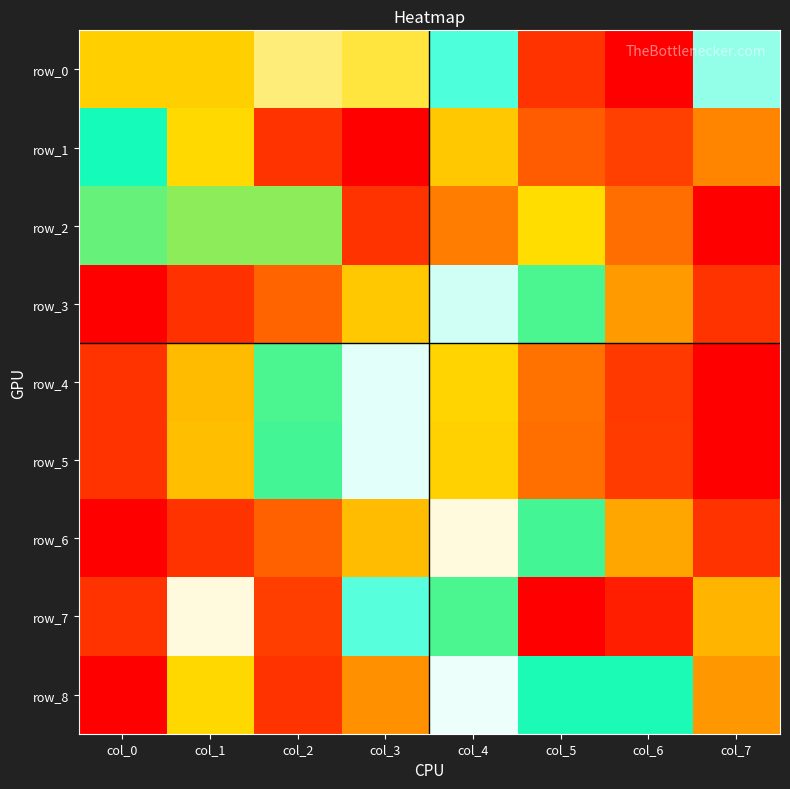

How many values in row_1 are above zero?

7